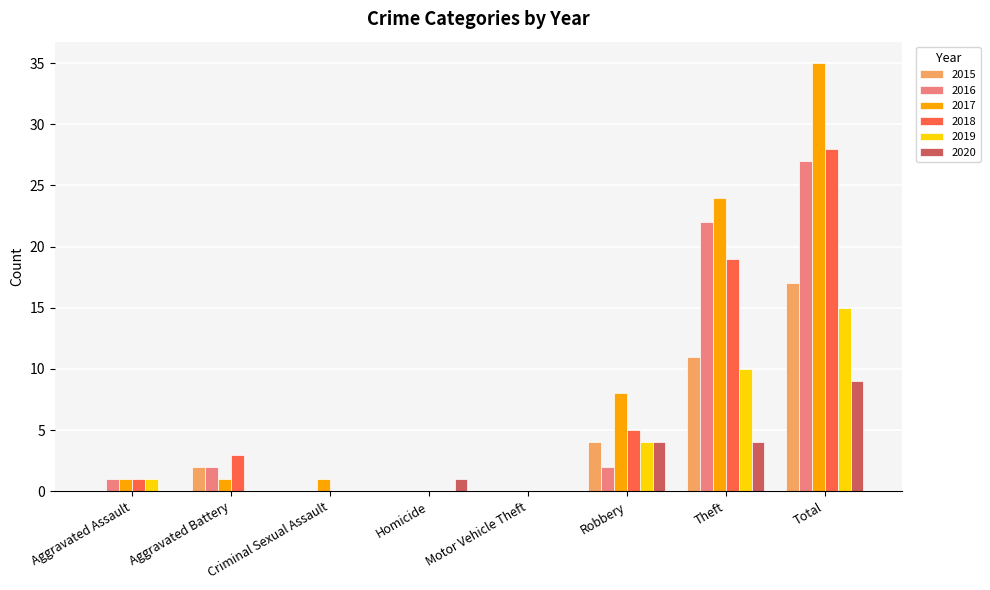

What are all the series names shown in the legend?

2015, 2016, 2017, 2018, 2019, 2020